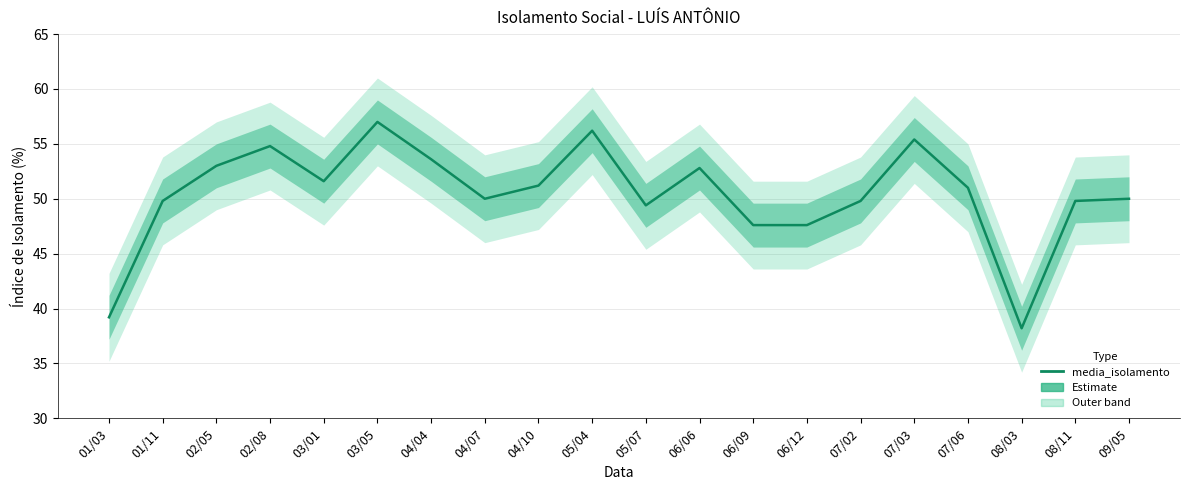

What is the maximum value shown in the chart?

57.0